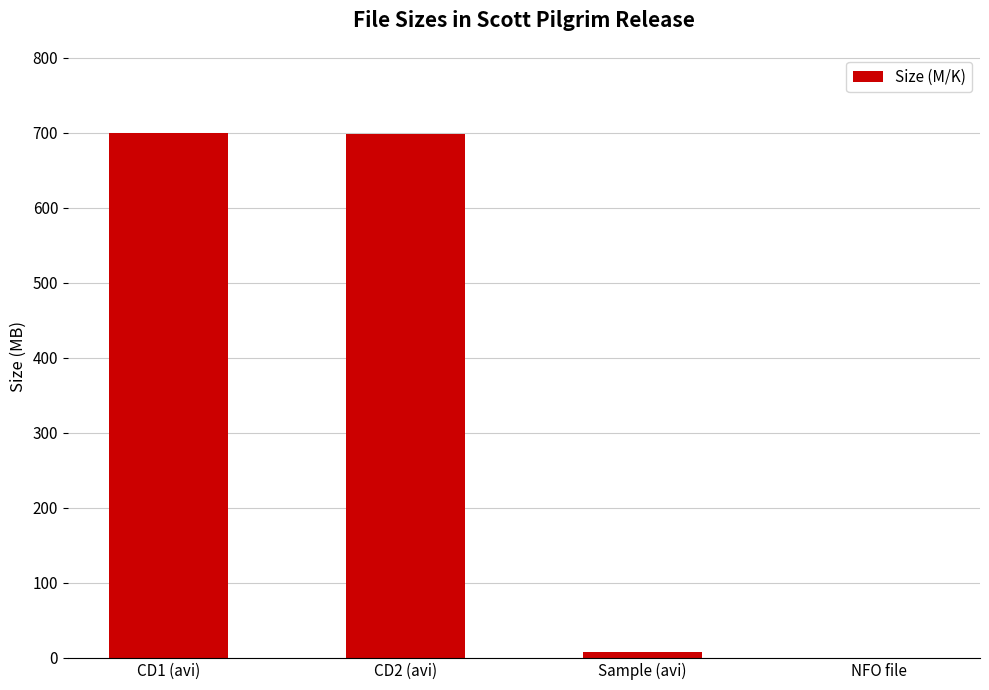

Does the chart contain stacked bars?

No